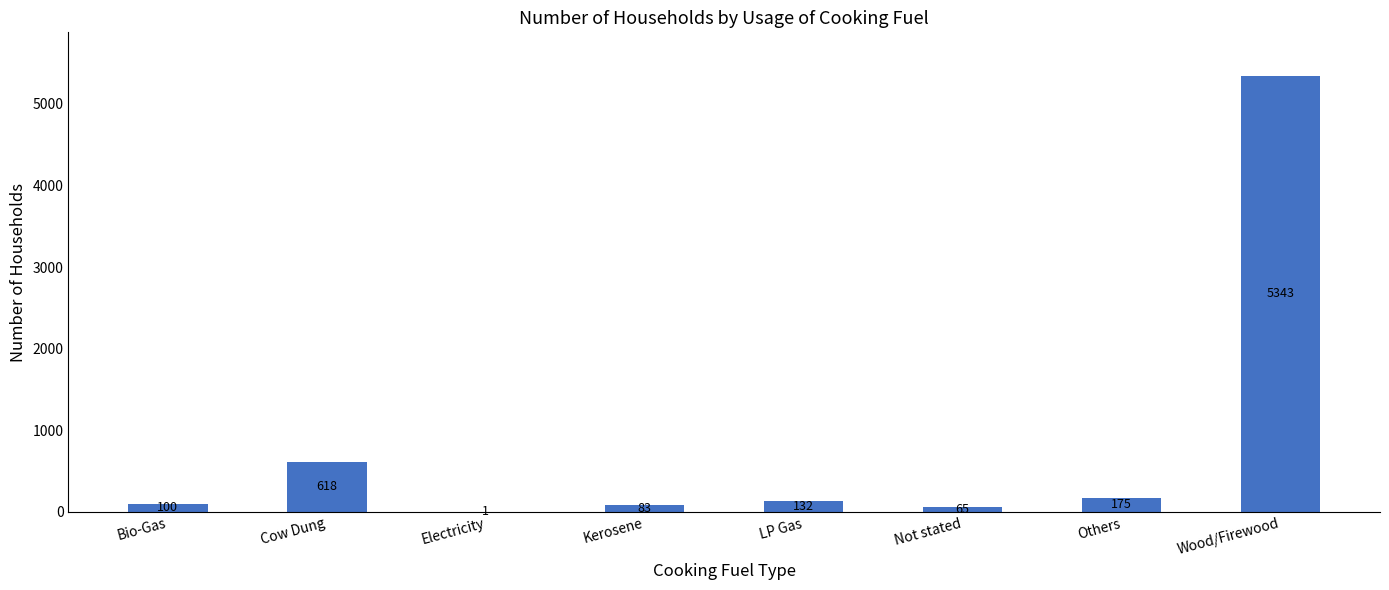

Where does the data first go above 132?

Cow Dung